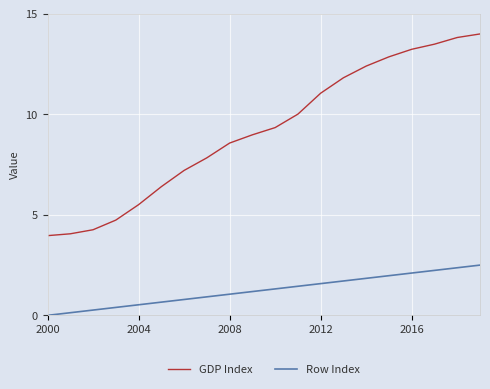

Reading left to right, list all the values displayed in this chart.

GDP Index: 4.0	4.1	4.3	4.7	5.5	6.4	7.2	7.8	8.6	9.0	9.3	10.0	11.1	11.8	12.4	12.9	13.2	13.5	13.8	14.0
Row Index: 0.0	0.1	0.3	0.4	0.5	0.7	0.8	0.9	1.1	1.2	1.3	1.4	1.6	1.7	1.8	2.0	2.1	2.2	2.4	2.5